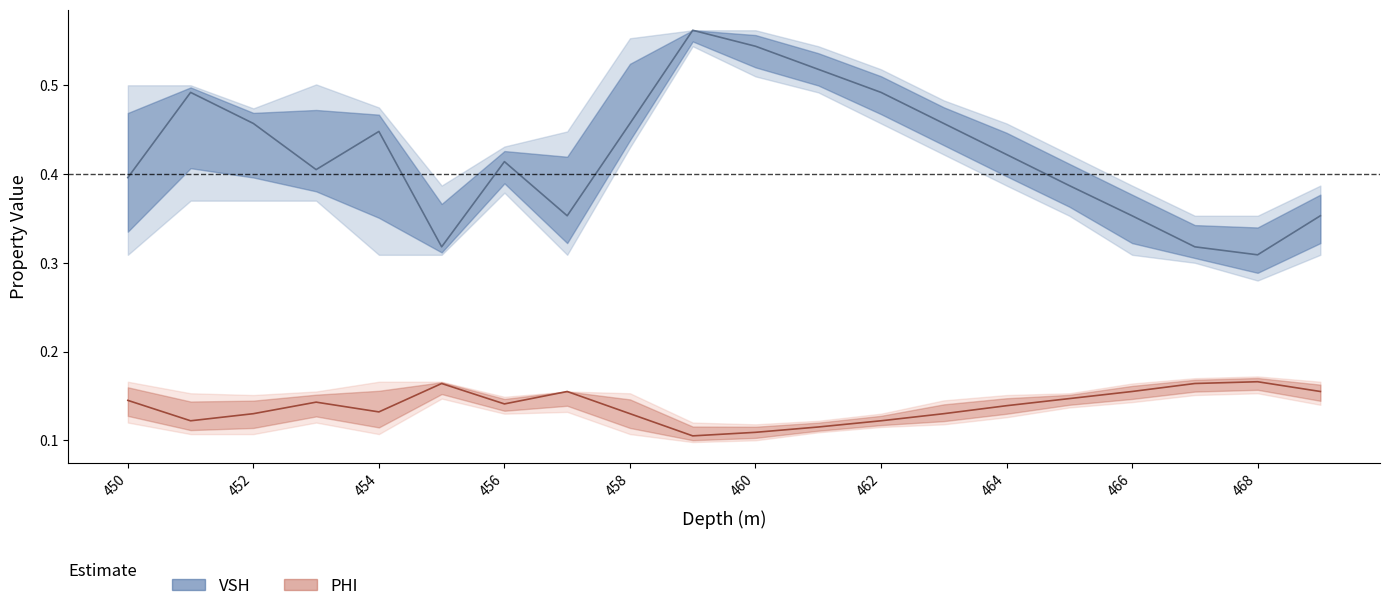

True or false: PHI and VSH cross at least once.

False